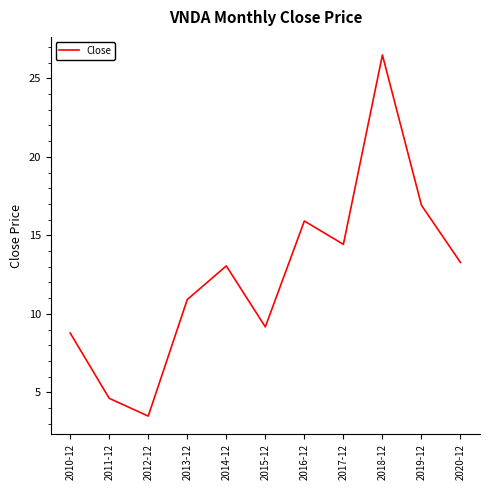

What value does the data have at 2010-12?

8.8